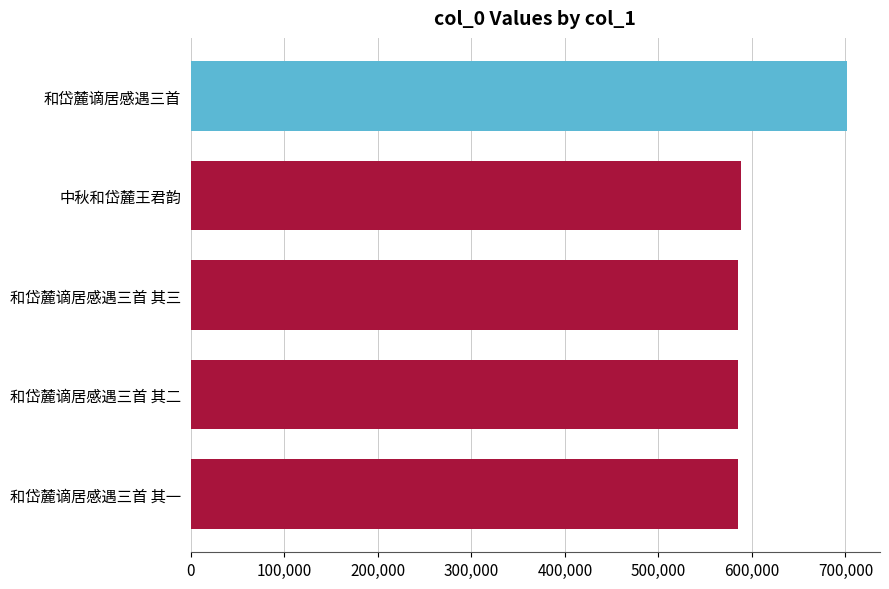

Is it true that the value at 和岱麓谪居感遇三首 其二 is 306973?

False